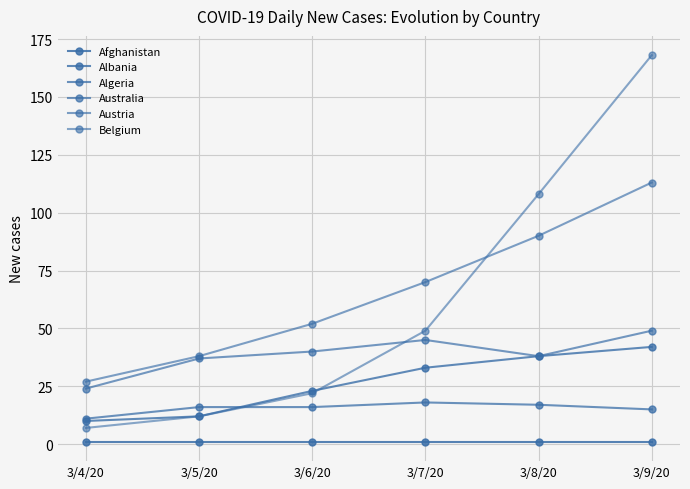

Does the chart display data point markers on the line(s)?

Yes